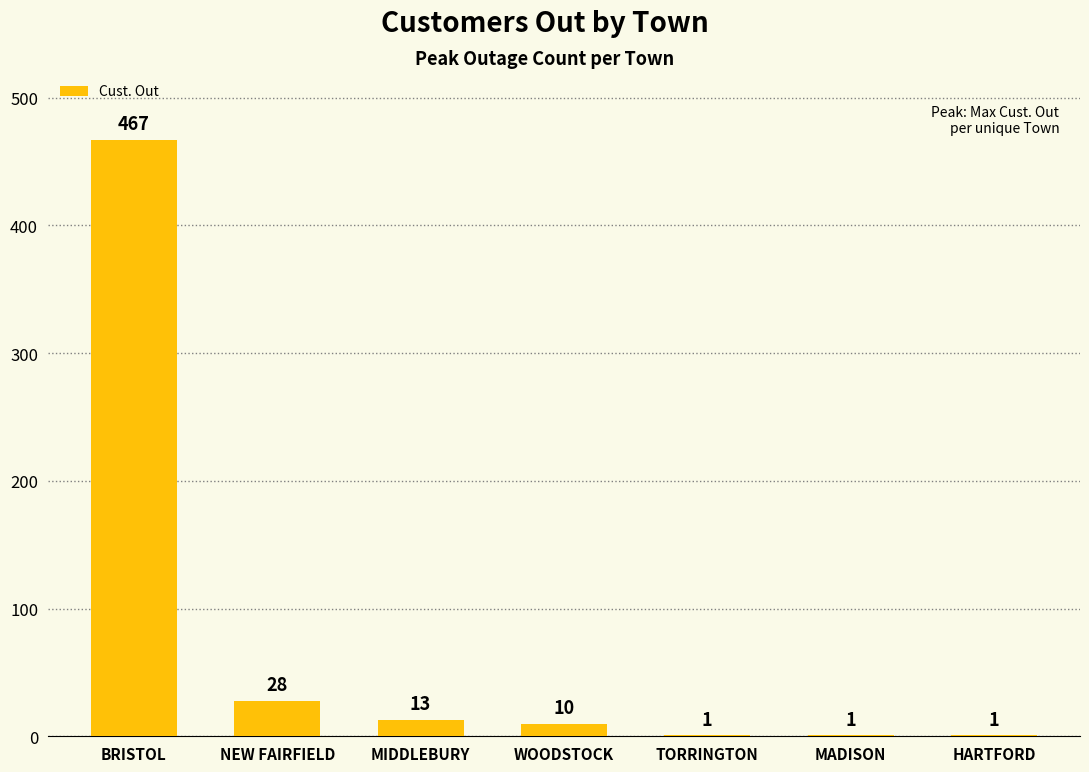

The value at NEW FAIRFIELD is 28. True or false?

True